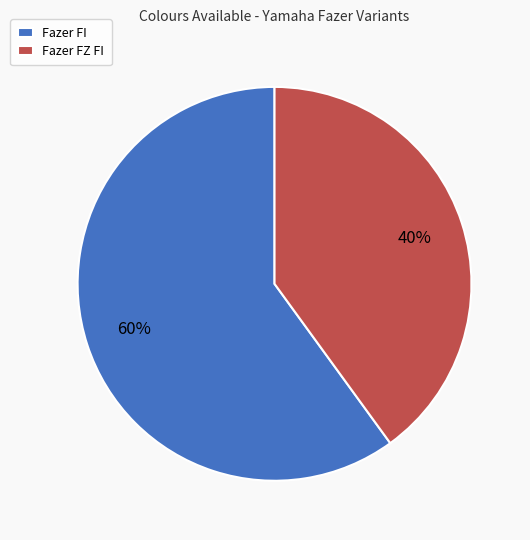

What is the ratio of the value at Fazer FZ FI to the value at Fazer FI?

0.7